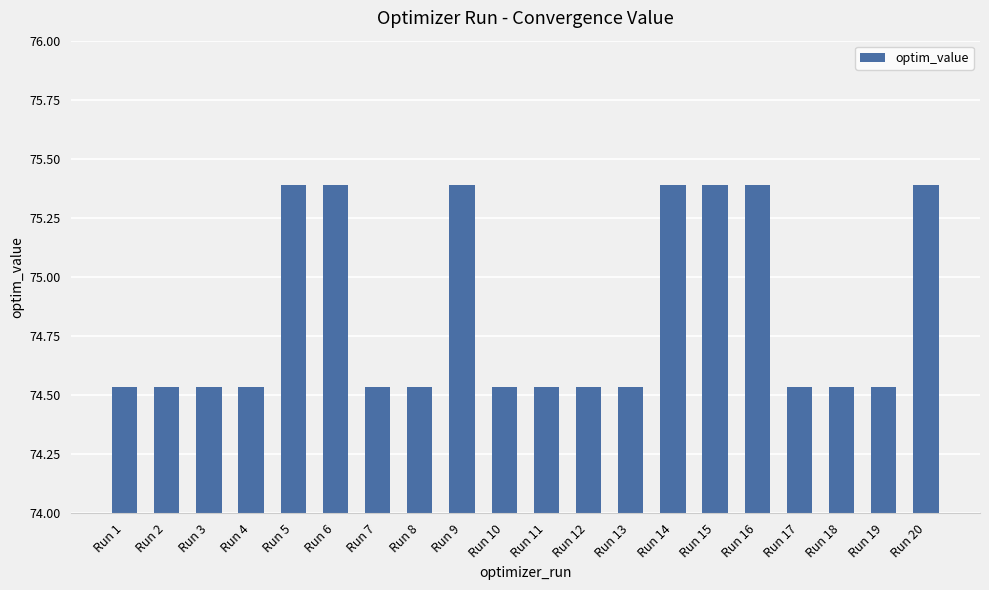

Is it true that the value at Run 9 is 75.4?

True